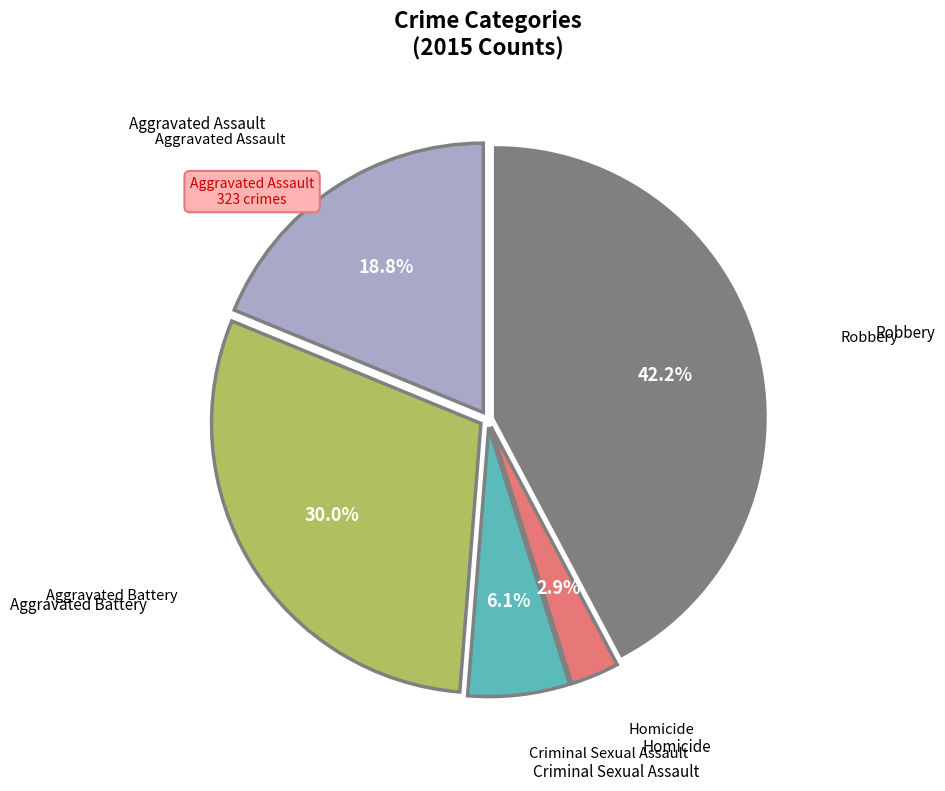

Is there any slice that represents more than half of the pie?

No